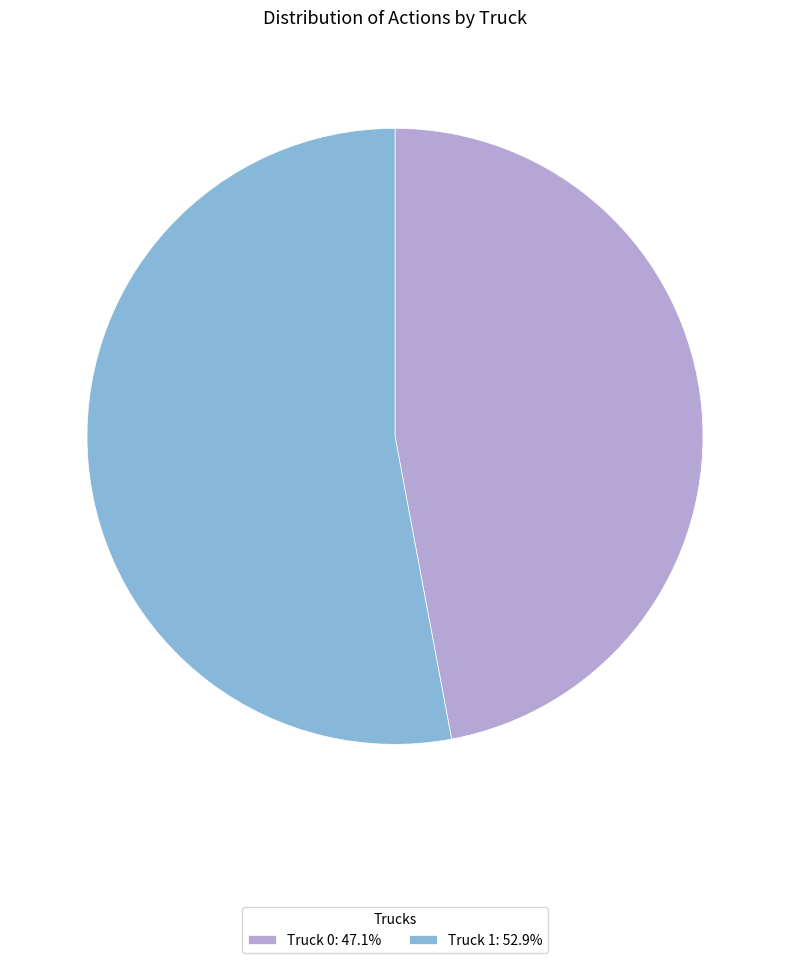

True or false: Truck 0 accounts for 33% of the total.

False